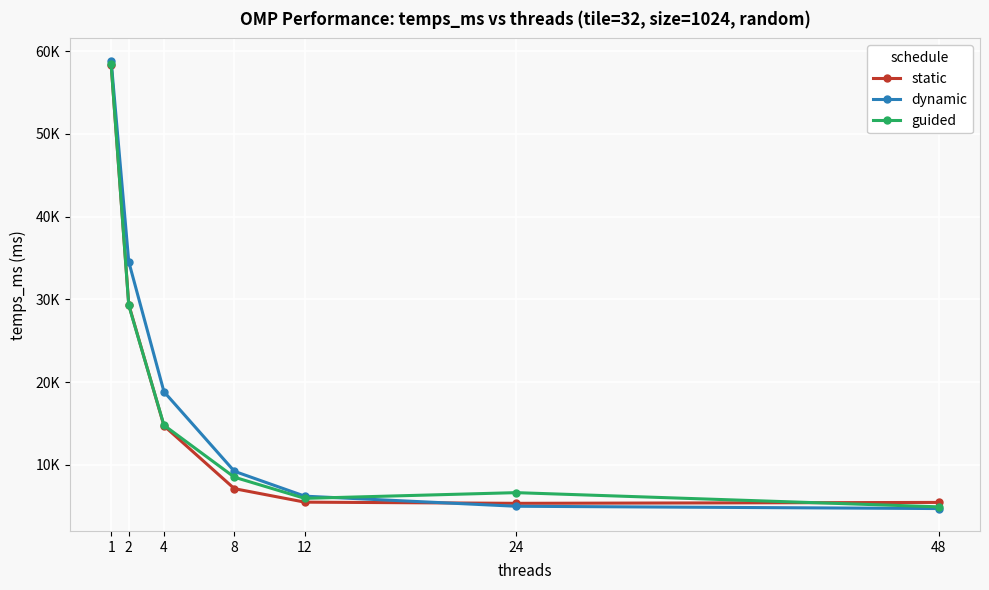

Which series has the largest total across all categories?

dynamic